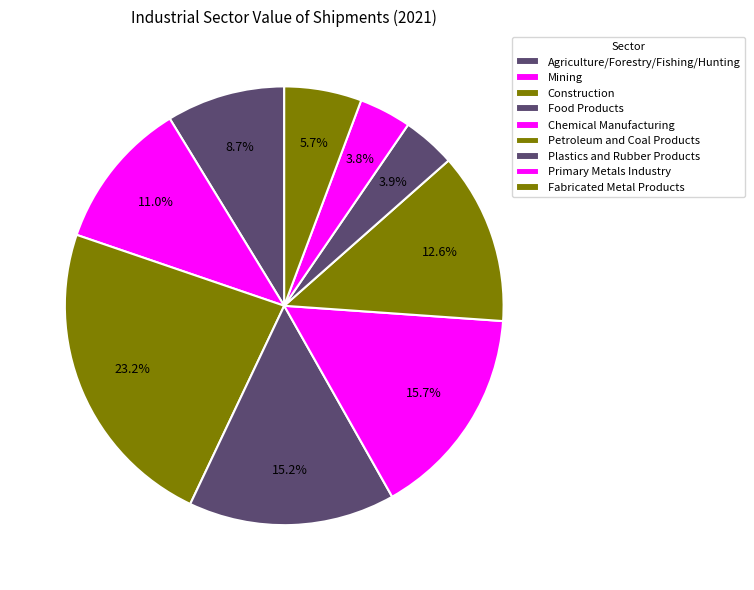

Is it true that Plastics and Rubber Products is 12% of the pie?

False